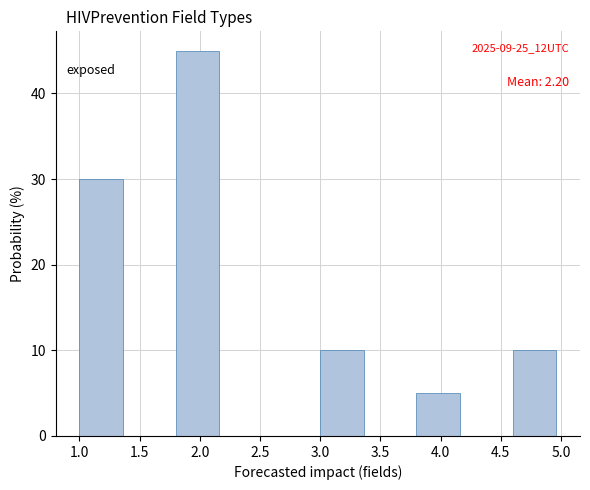

Over which range of the x-axis is the bar tallest?

1.8 to 2.2